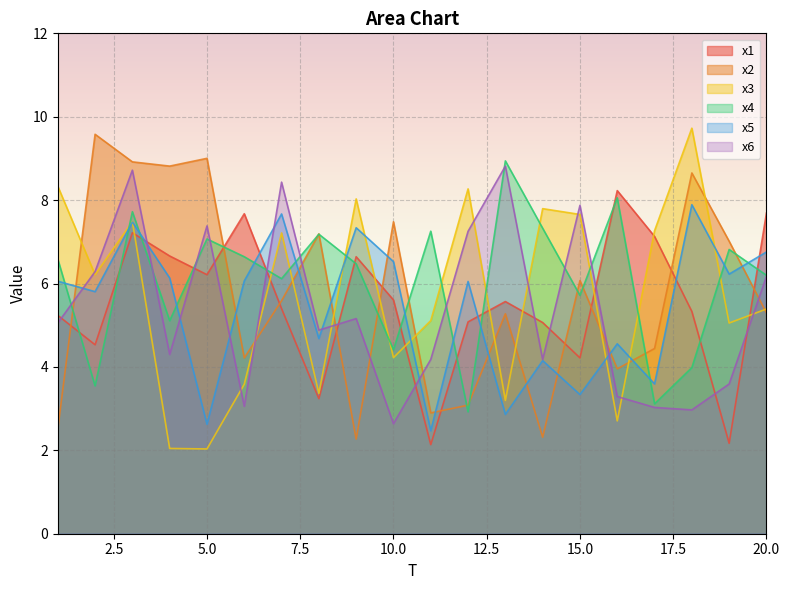

What is the difference between the second highest and minimum values in the x4 series?

5.1